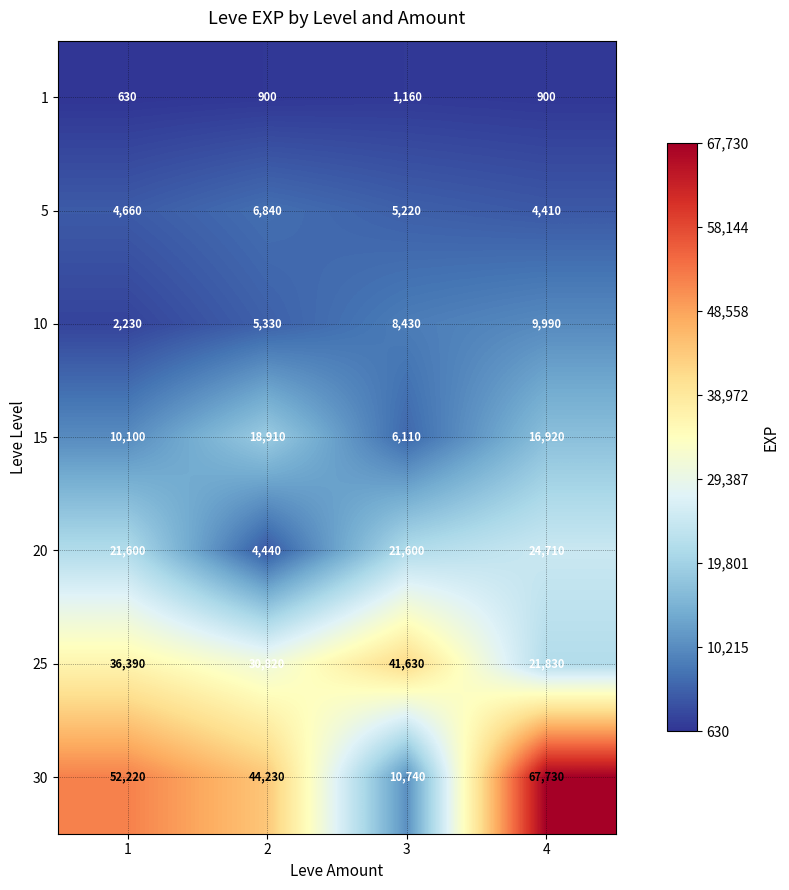

What is the total value across all series at 1?

127830